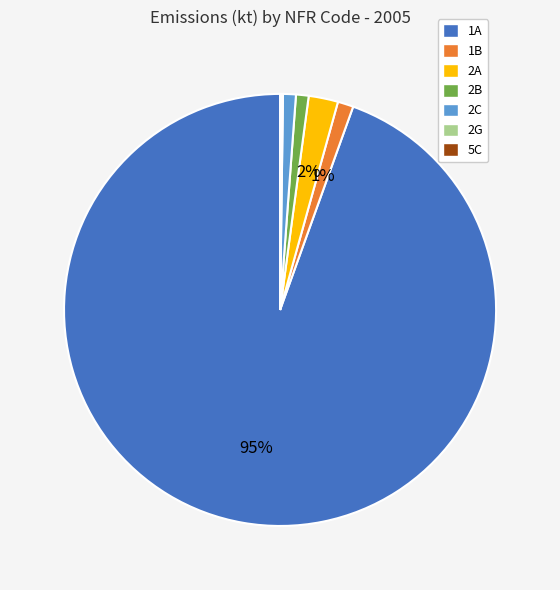

What is the largest slice in the pie chart?

1A